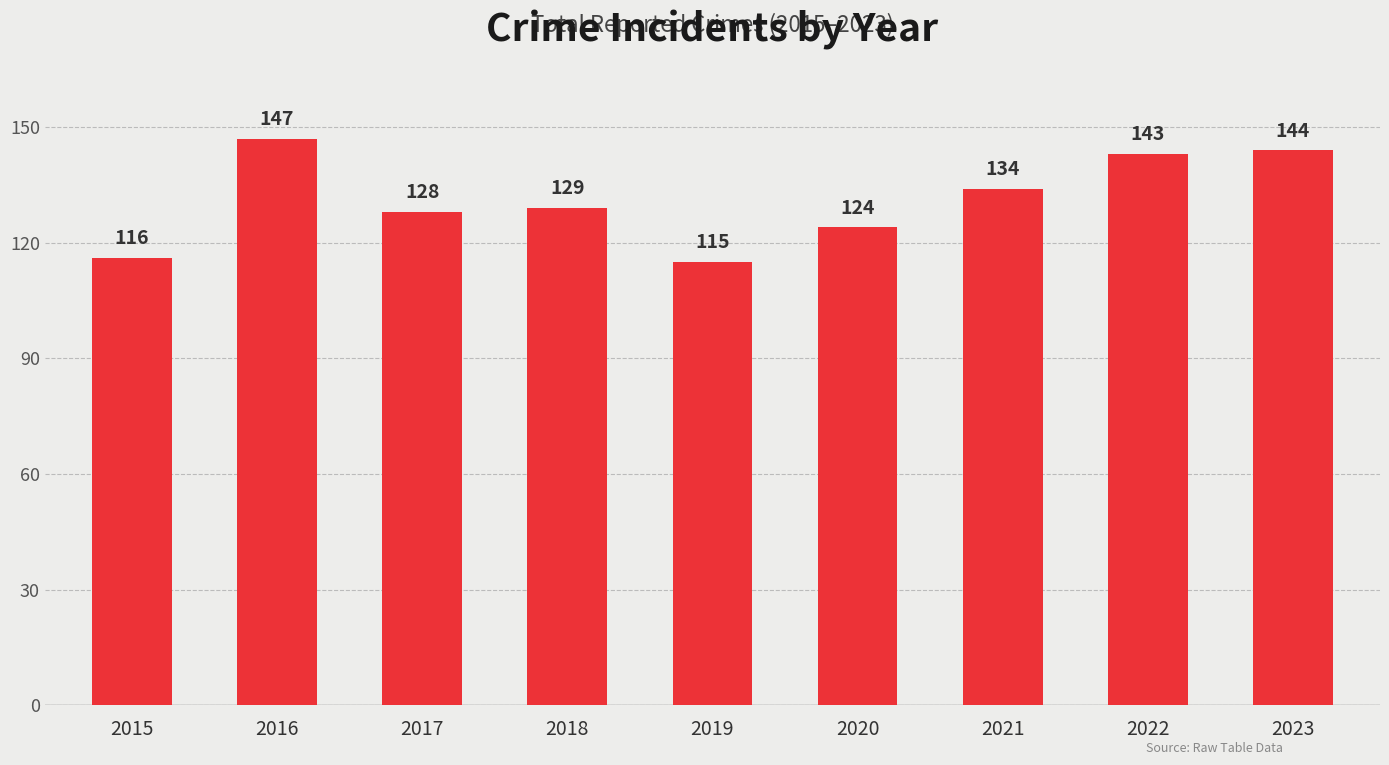

Count the number of categories in the chart.

9